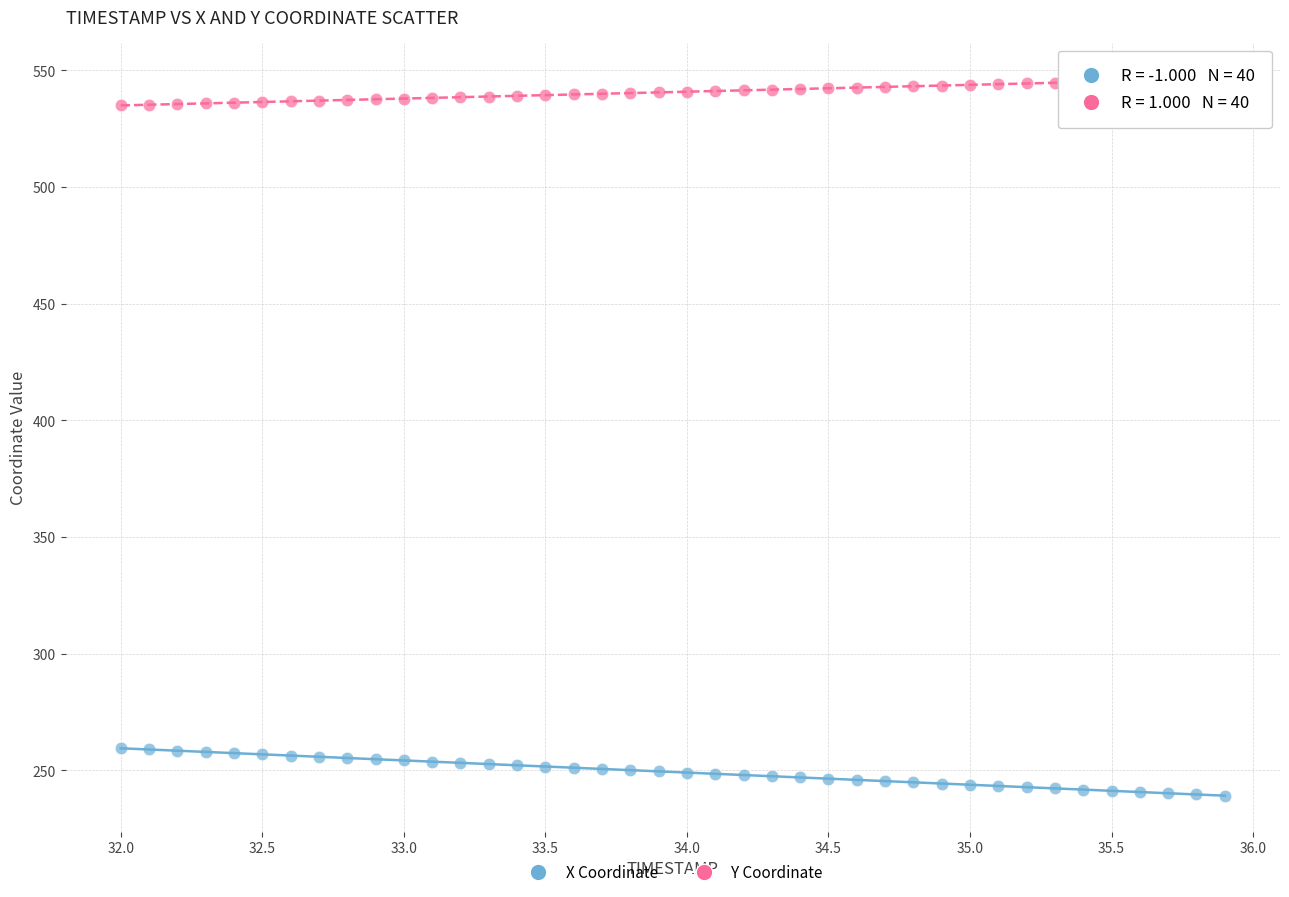

Across all data points, what is the range of Y values (max minus min)?

307.3